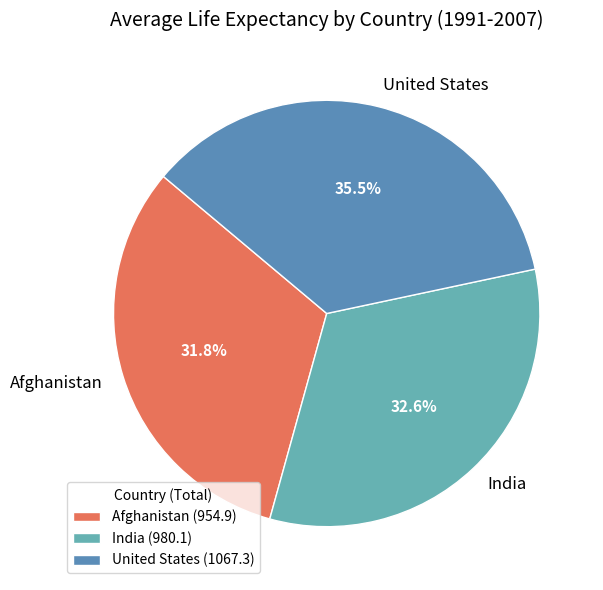

Which slice is the largest?

United States